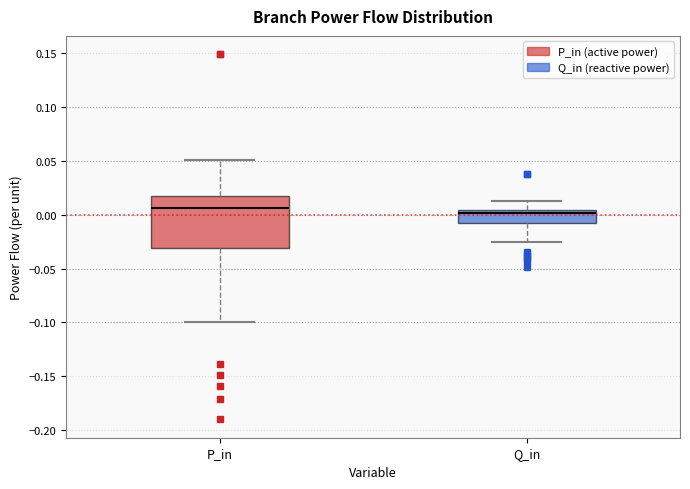

Reading left to right, read every box against the y-axis: the position of its median line, the range the box covers, and the ends of its whiskers. The values are not printed on the chart, so give them approximately, as read against the axis.

P_in: median 0.005, box -0.030 to 0.020, whiskers -0.100 to 0.050
Q_in: median 0.000, box -0.010 to 0.005, whiskers -0.025 to 0.015